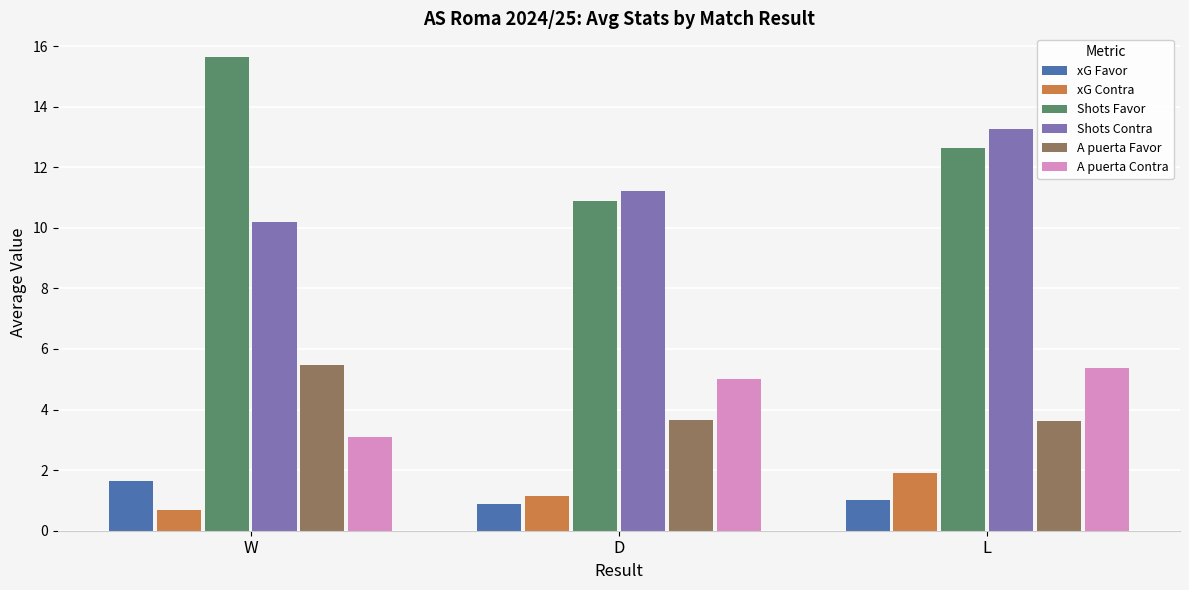

How many bars are there in total?

18